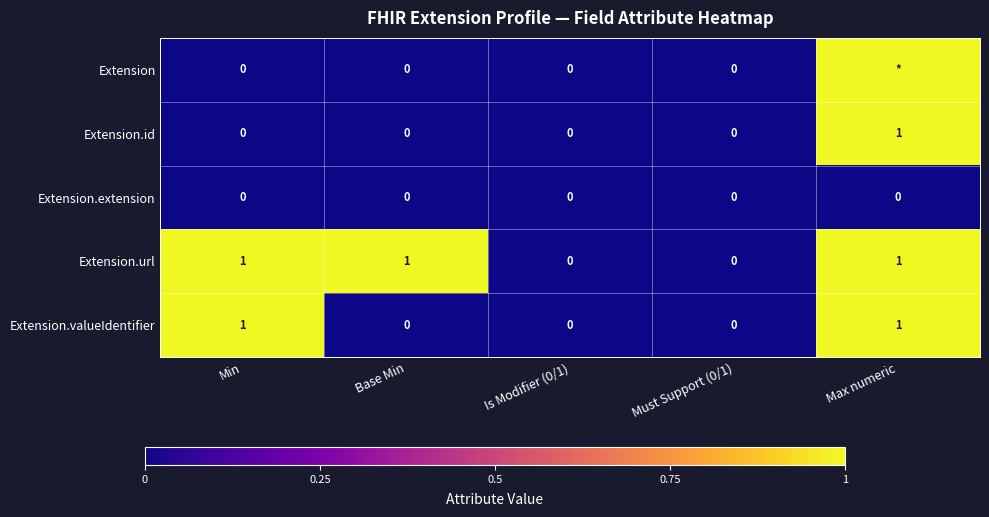

What is the total value across all series at Base Min?

1